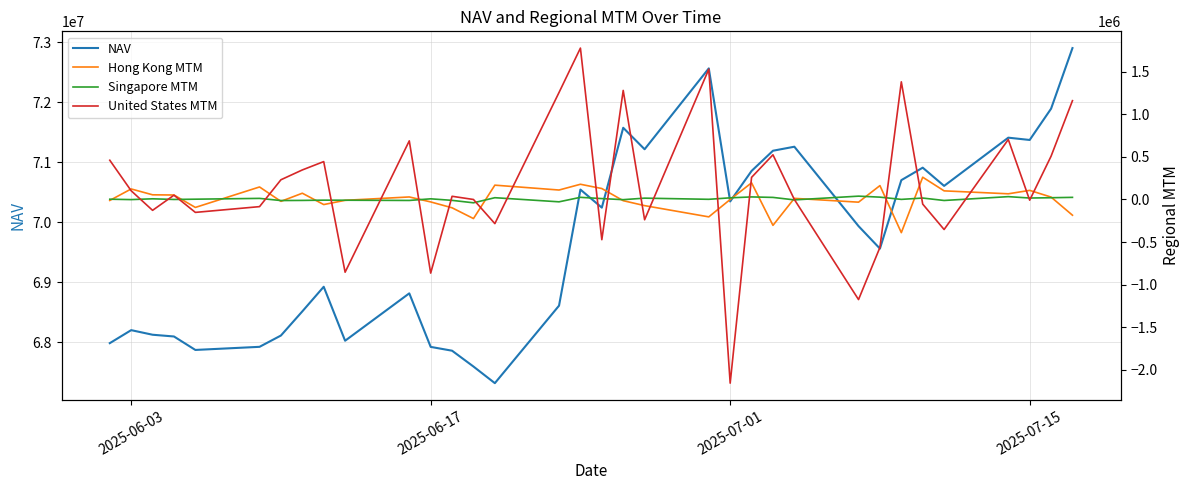

What is the sum of all United States MTM values?

5368430.0